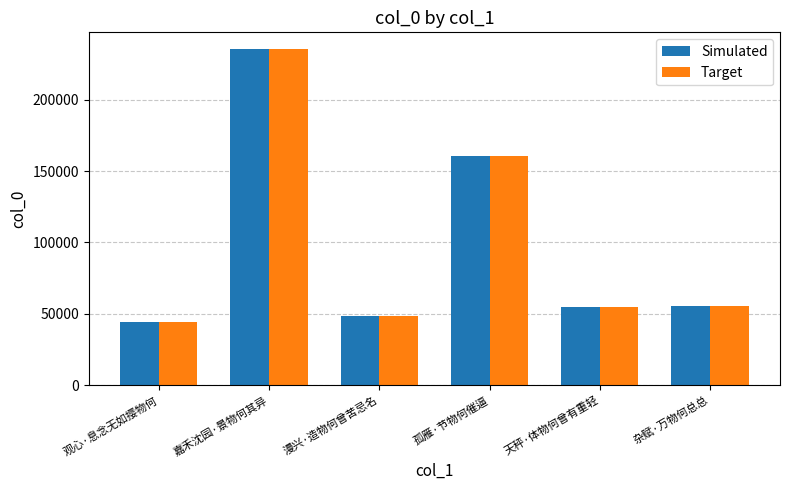

Is the value of Simulated at 天秤·体物何曾有重轻 greater than the value of Target at 嘉禾沈园·景物何其异?

No